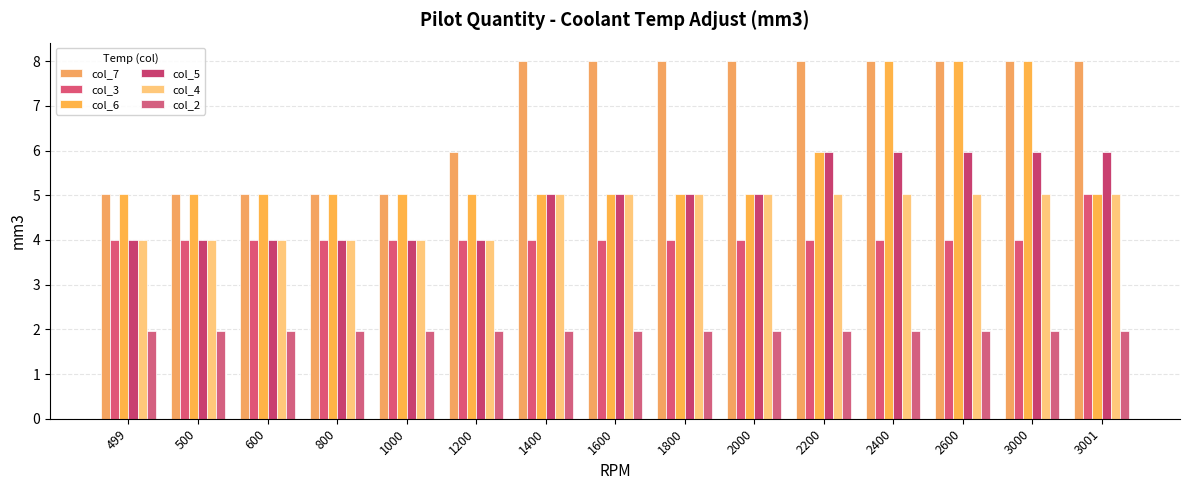

Which series has the widest spread of values?

col_7